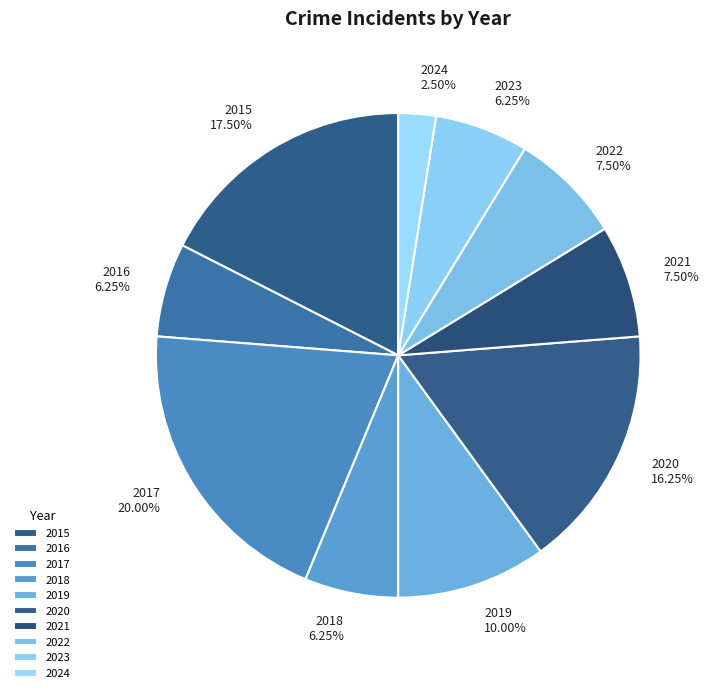

Which slice is the smallest?

2024